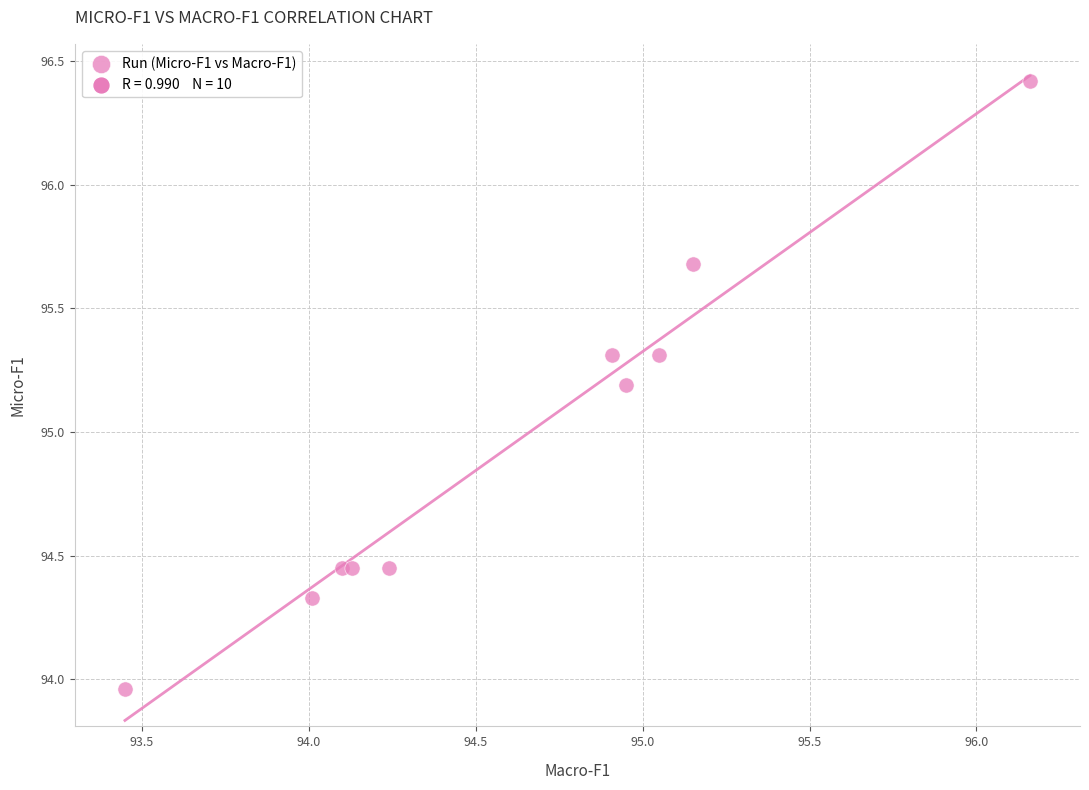

What Y value in the scatter plot is closest to 95?

95.2